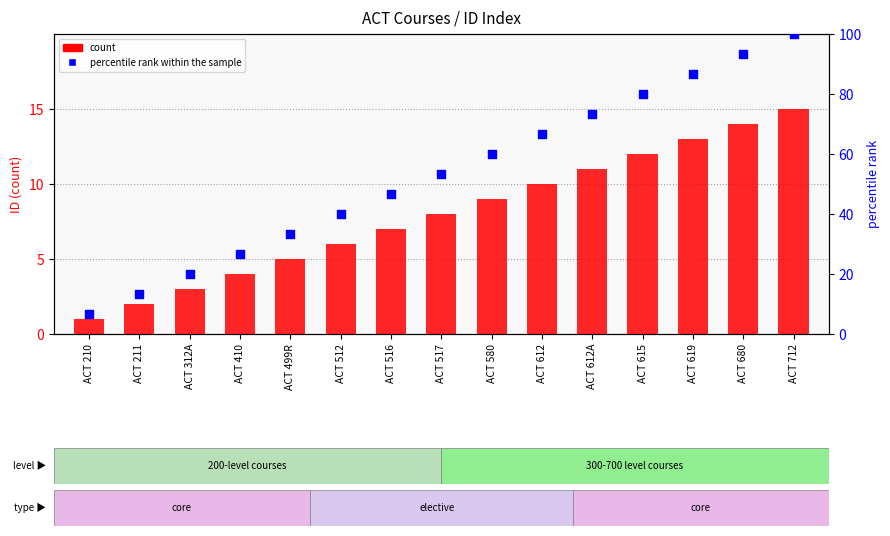

Is the value of count at ACT 499R greater than the value of percentile rank within the sample at ACT 211?

No